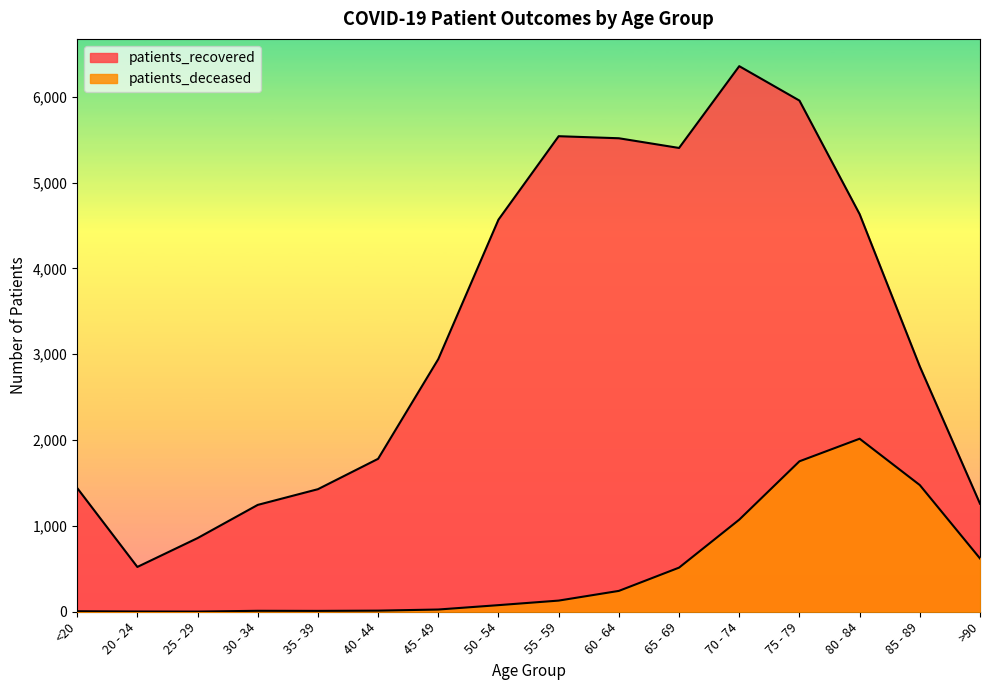

Is it true that patients_recovered equals 8008 at 80 - 84?

False